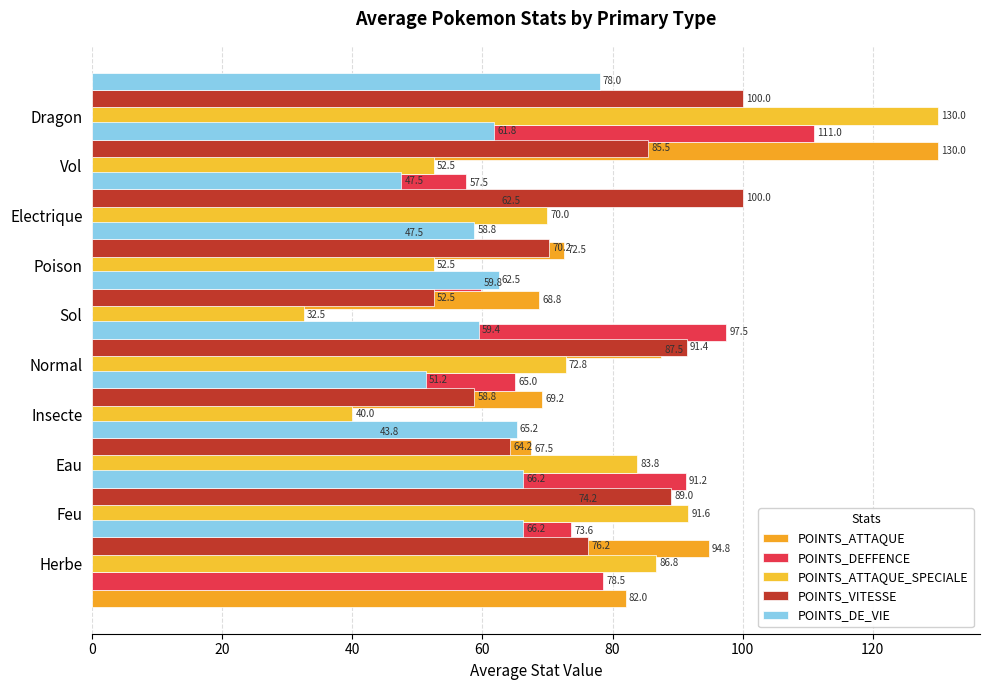

What are all the series names shown in the legend?

POINTS_ATTAQUE, POINTS_DEFFENCE, POINTS_ATTAQUE_SPECIALE, POINTS_VITESSE, POINTS_DE_VIE